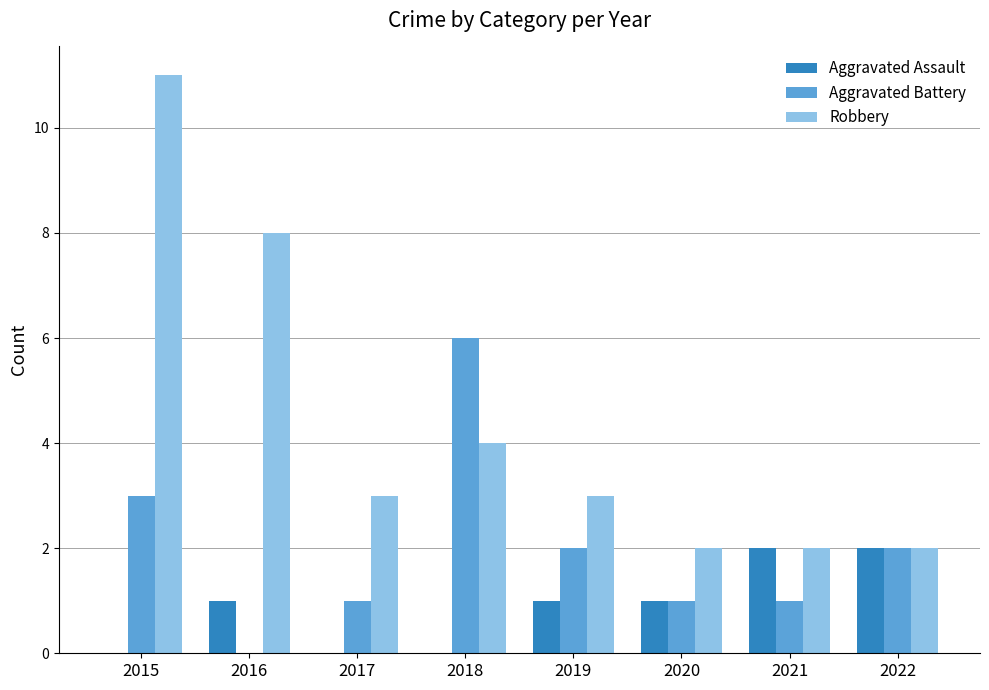

What is the spread (max minus min) of values at 2020?

1